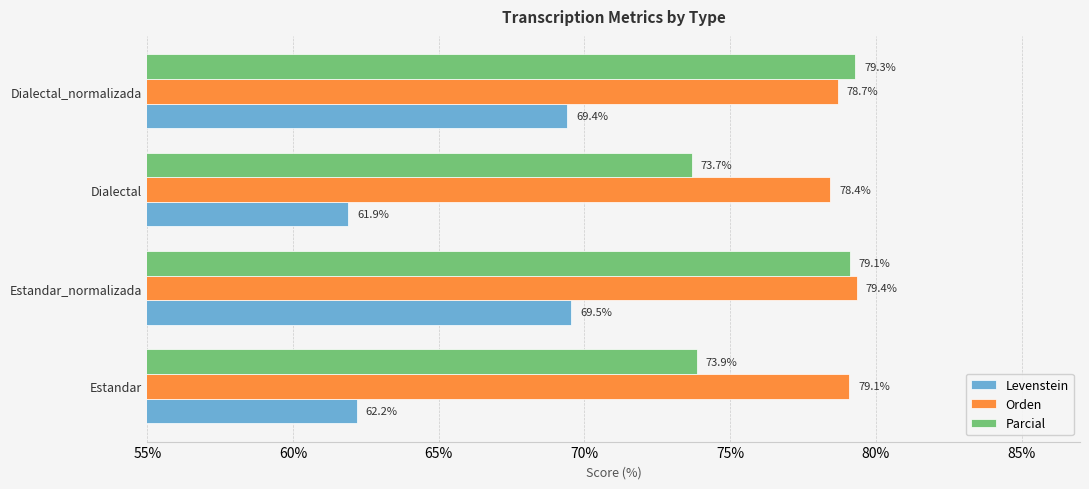

Which series has the widest spread of values?

Levenstein